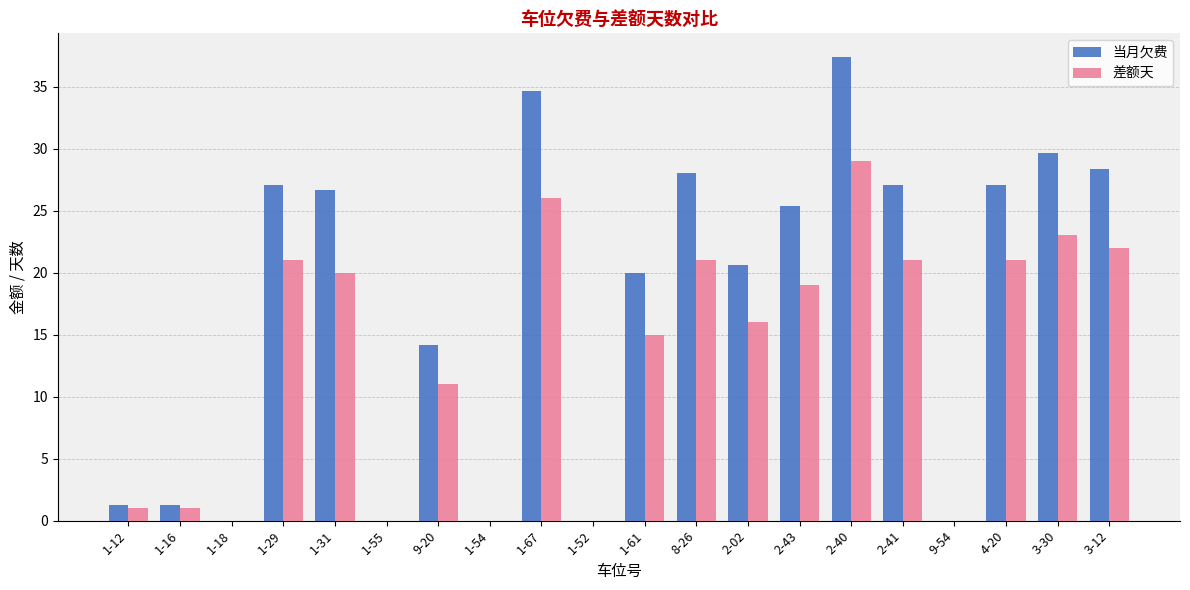

True or false: 当月欠费 has a value of 34.7 at 1-67.

True